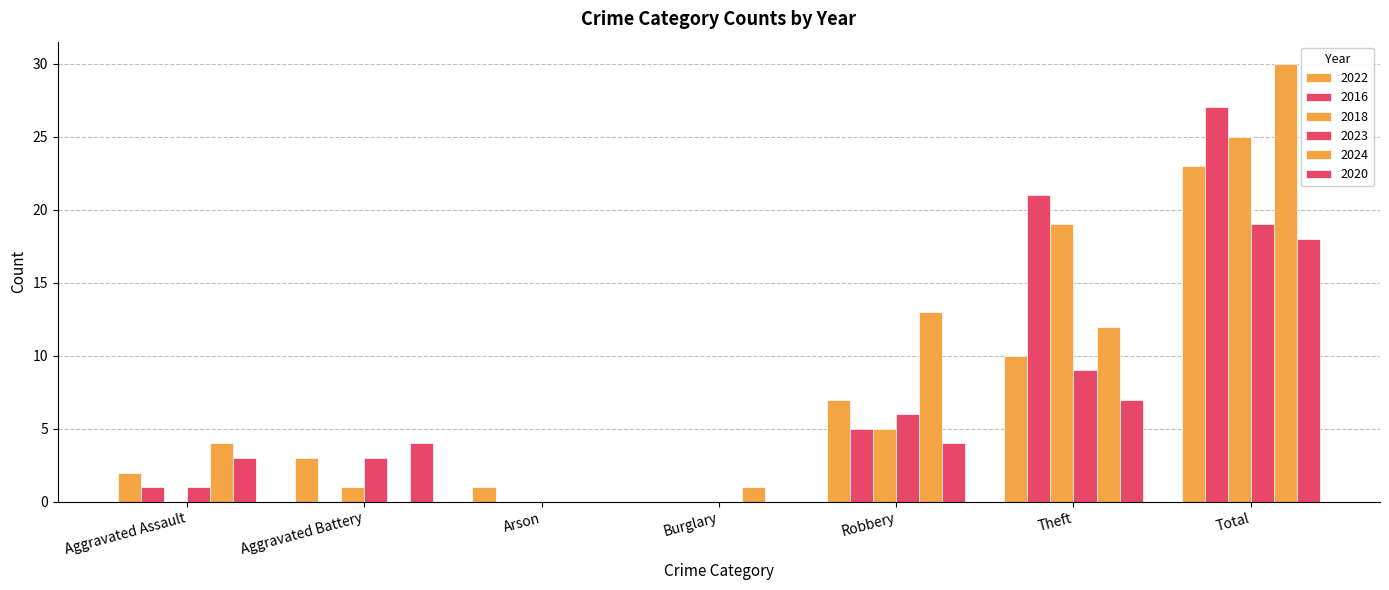

What is the spread (max minus min) of values at Aggravated Assault?

4